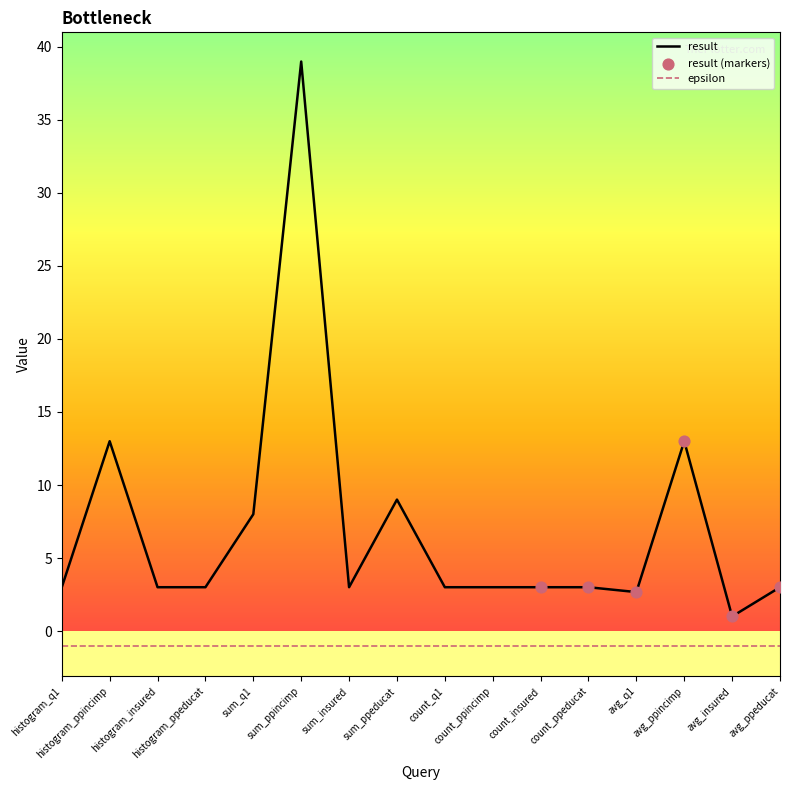

True or false: epsilon and result cross at least once.

False